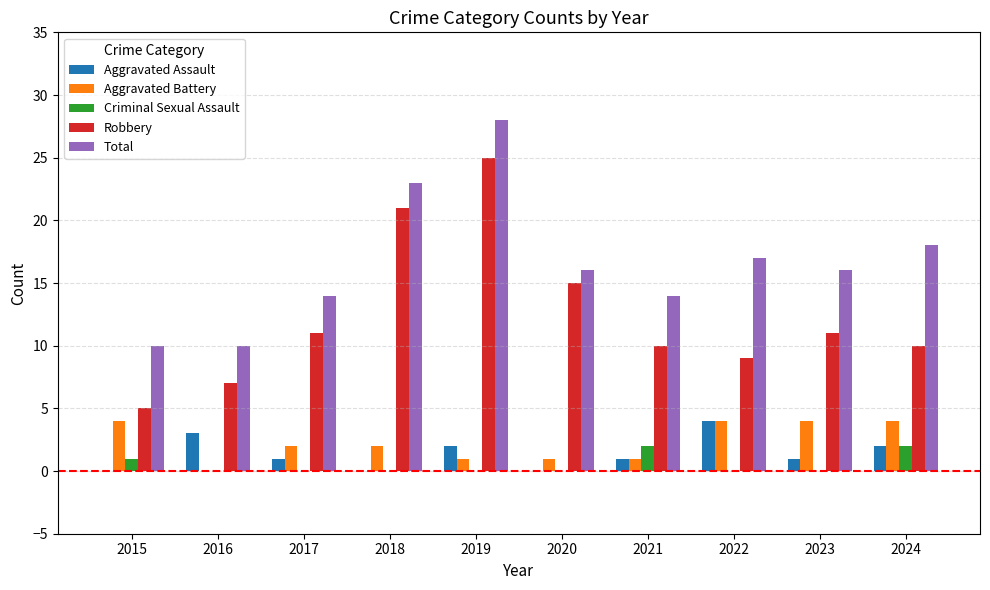

Count the number of categories in the chart.

10